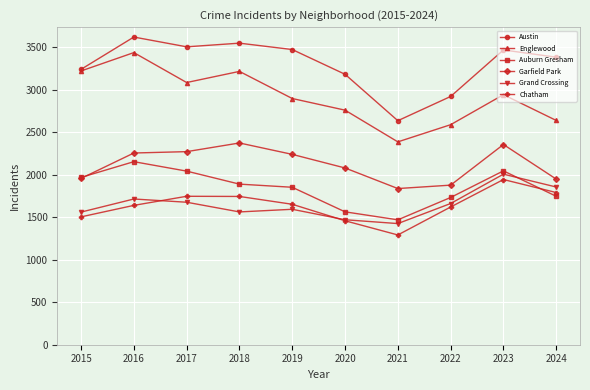

At which label does Grand Crossing reach its minimum?

2021